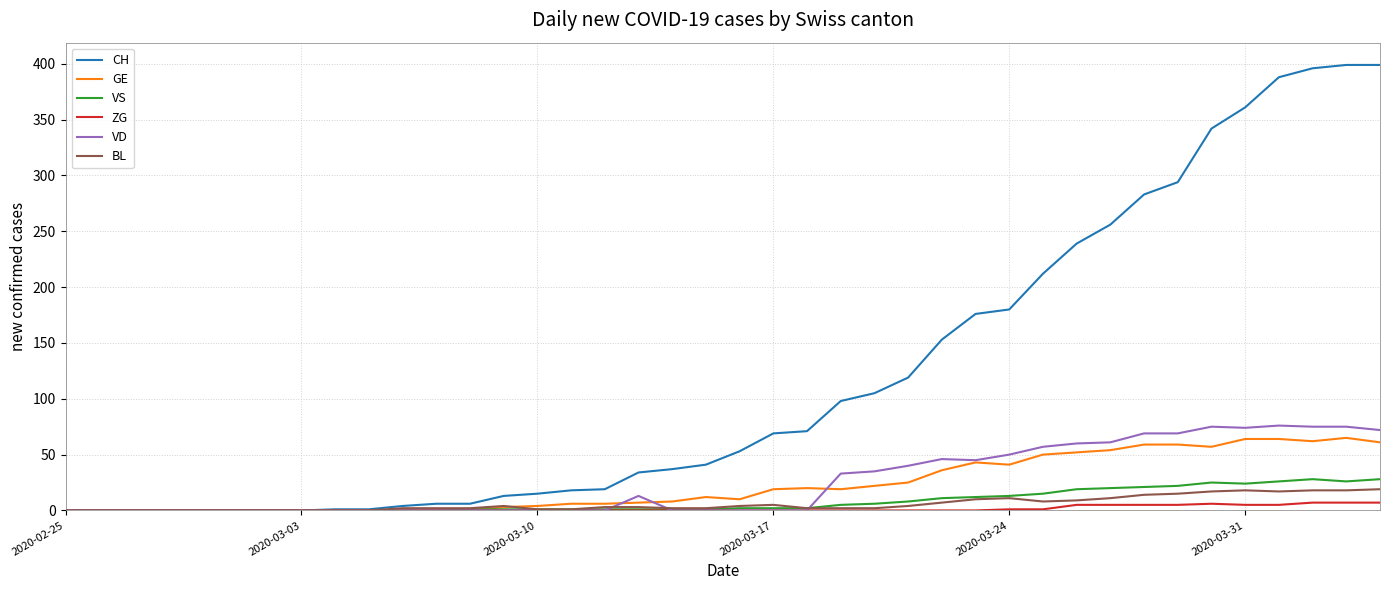

What is the maximum value for CH?

399